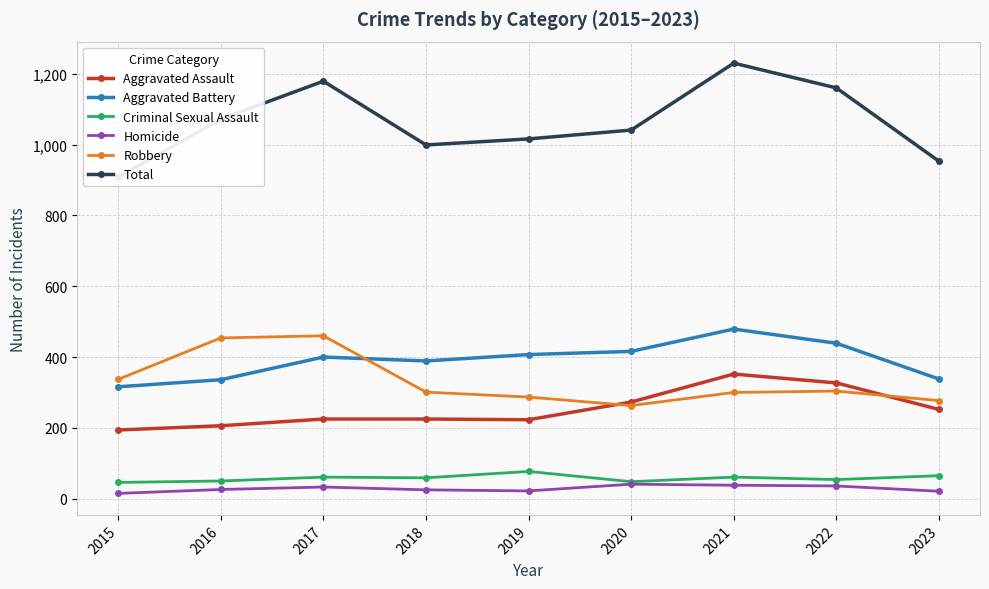

How many data points in Robbery are less than 301?

4